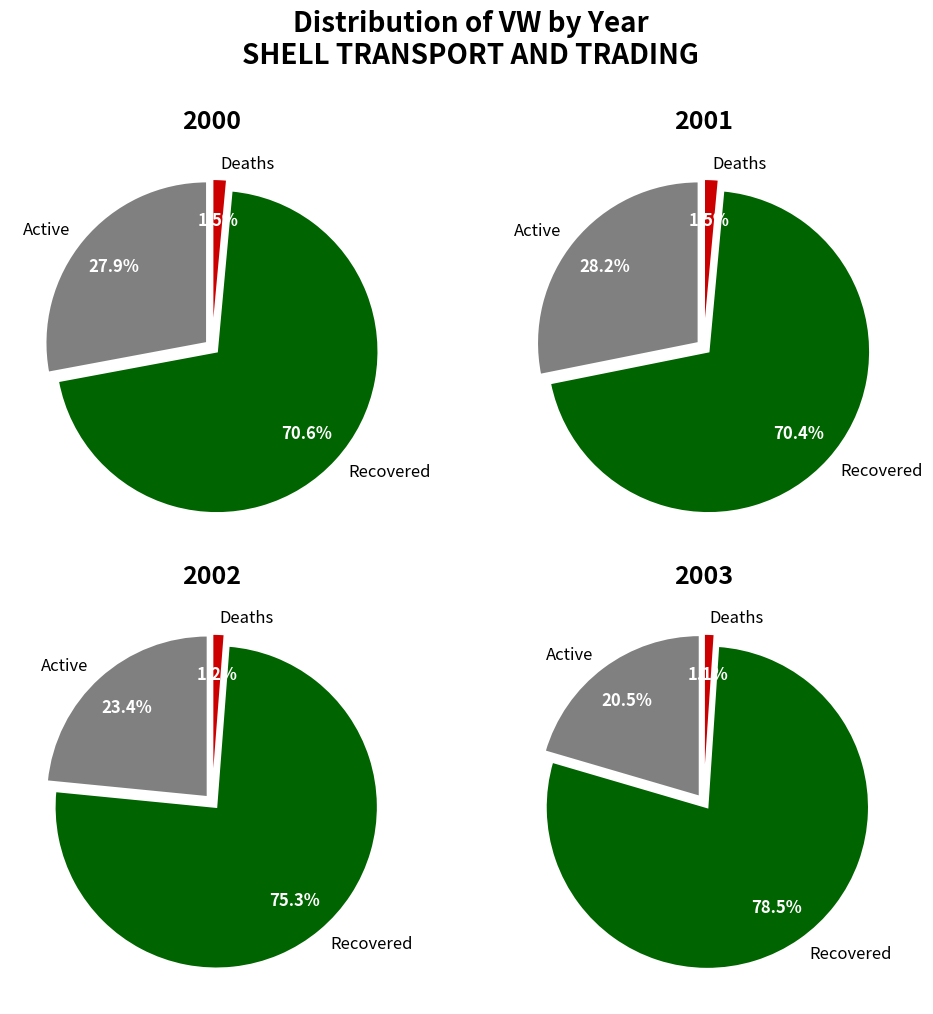

What is the ratio of the value at 2003 to the value at 2000?

0.7